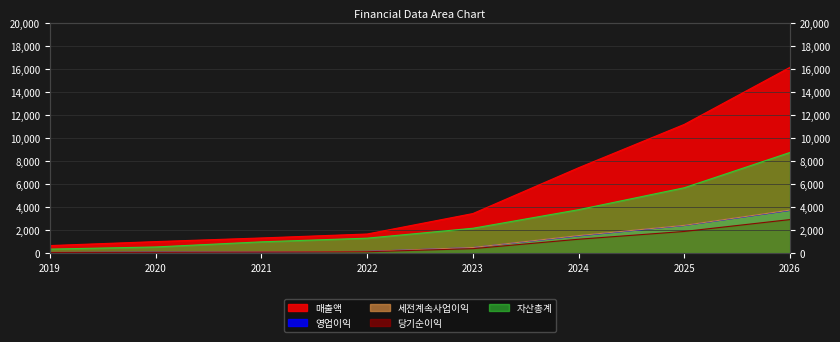

What is the value of the 영업이익 point at the 3rd from the left?

88